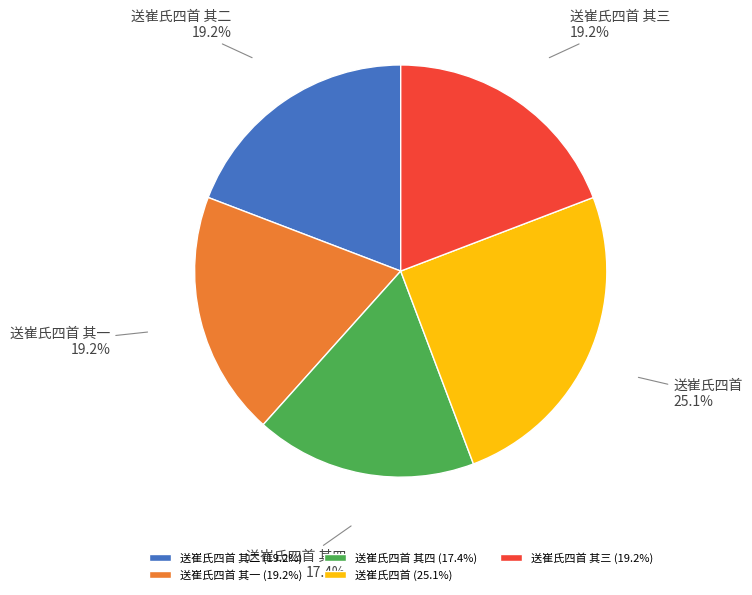

Does 送崔氏四首 其二 account for over 50% of the chart?

No